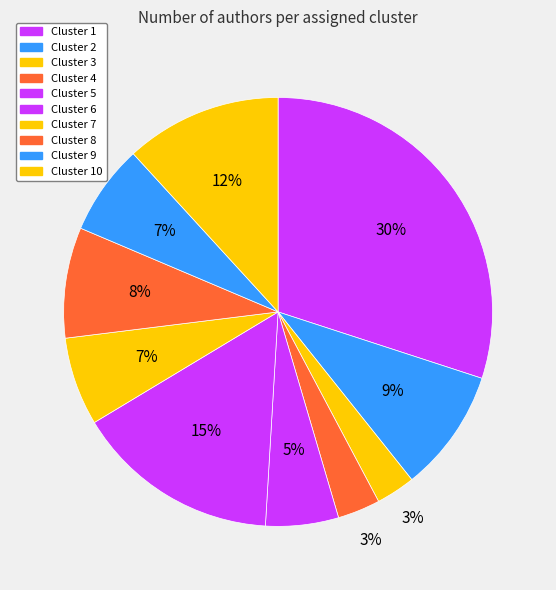

Which slice is the largest?

Cluster 1